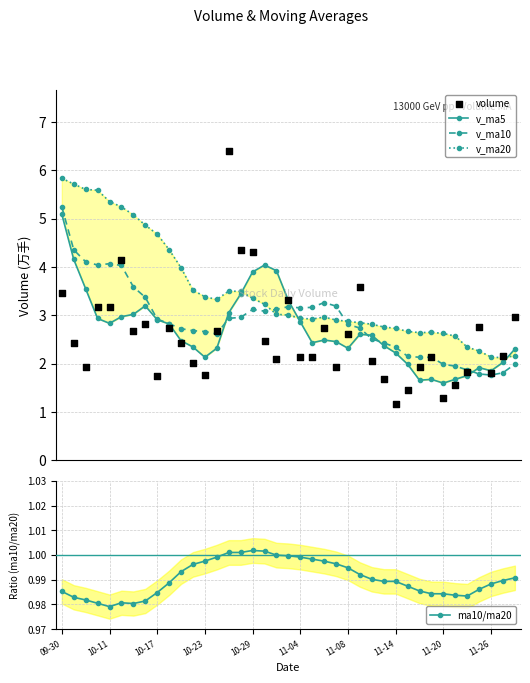

What is the highest value of the v_ma10 series?

5.2